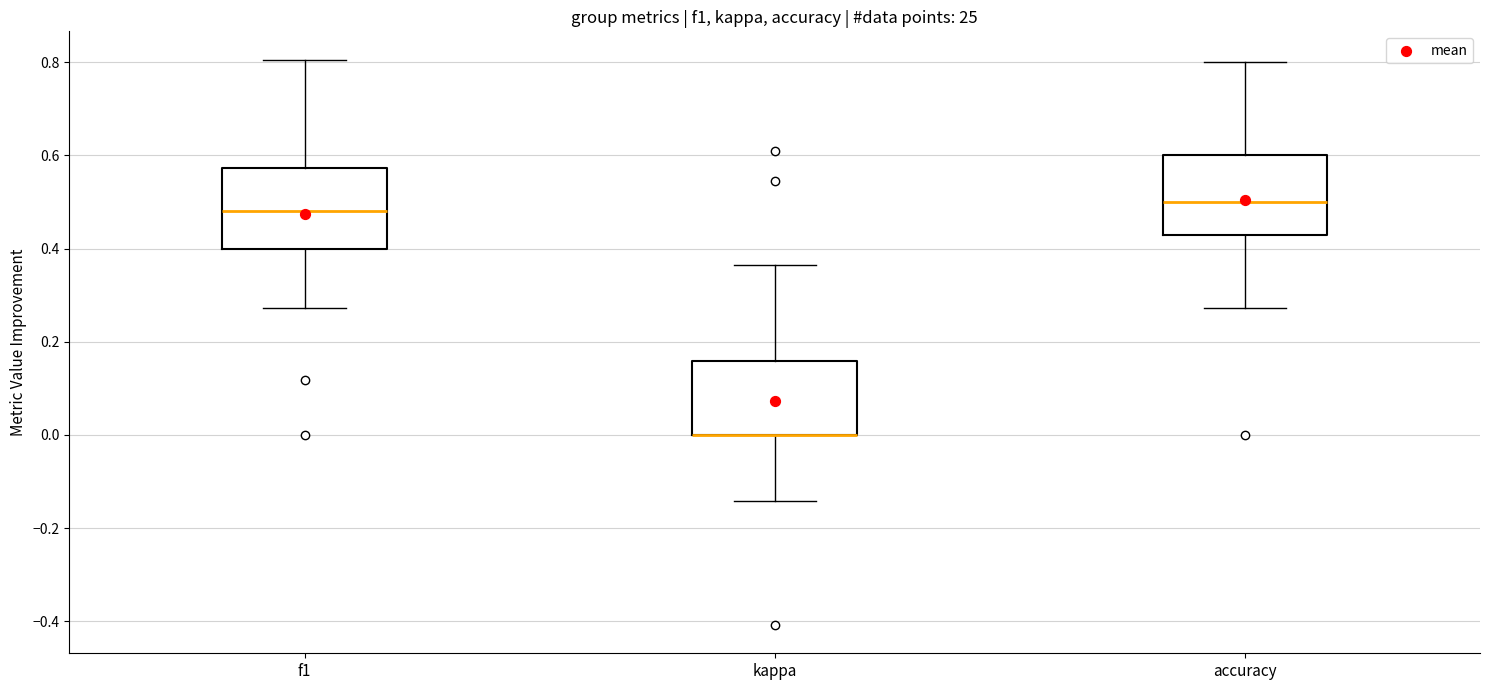

Where does the lower whisker of the box for accuracy end on the y-axis? The values are not printed on the chart, so give them approximately, as read against the axis.

0.28